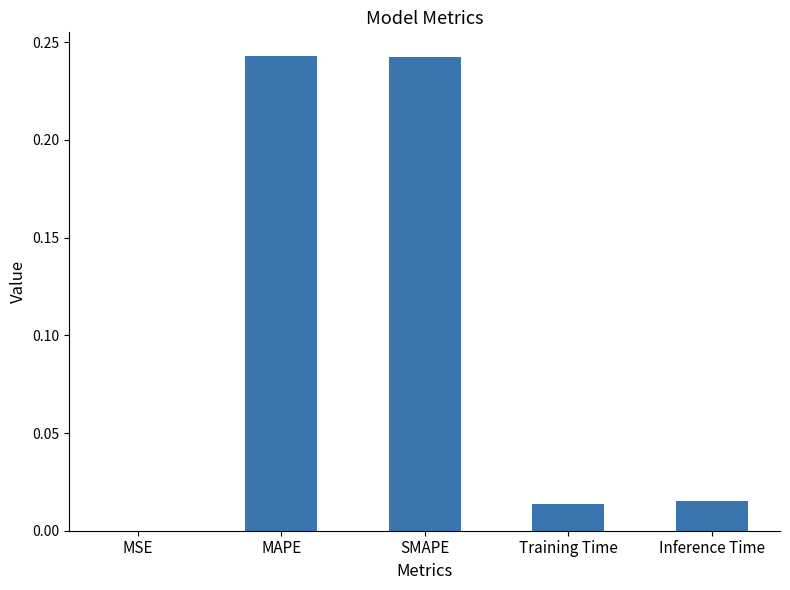

Which has a higher value, MSE or MAPE?

MAPE